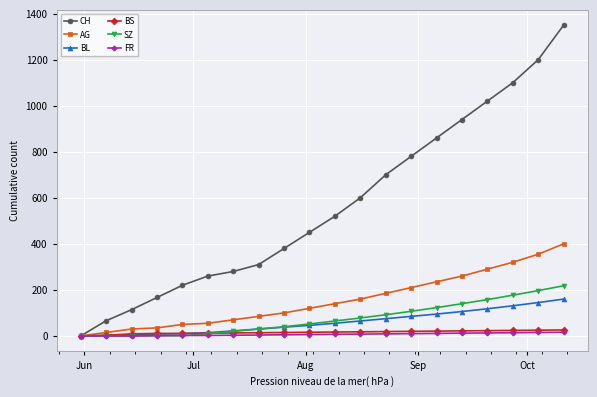

What is the maximum value shown in the chart?

1350